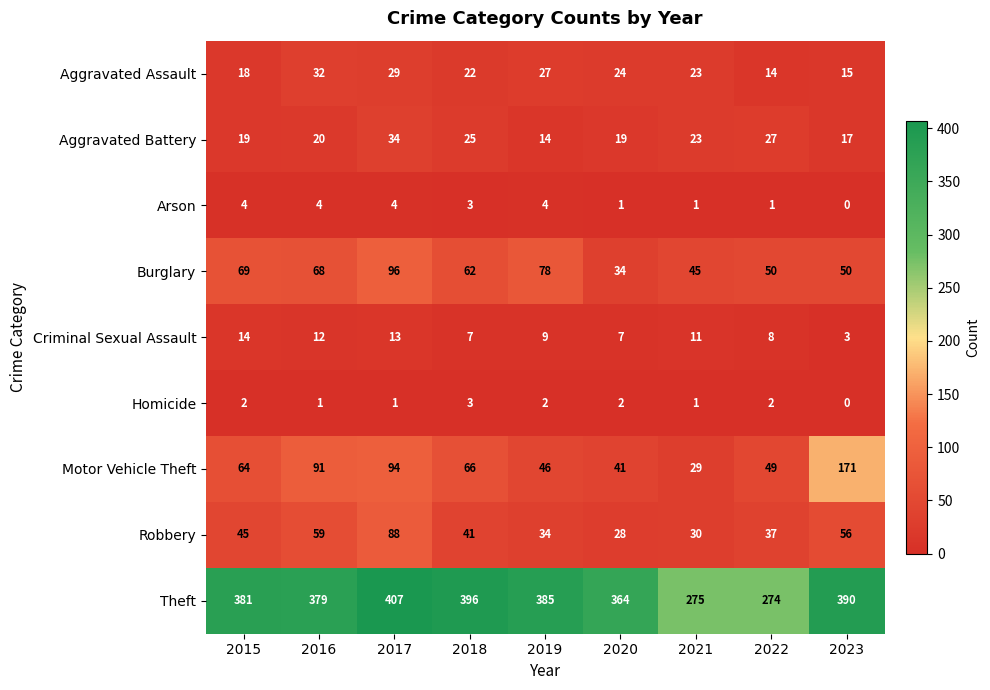

What value does the Aggravated Battery series have at 2015?

19